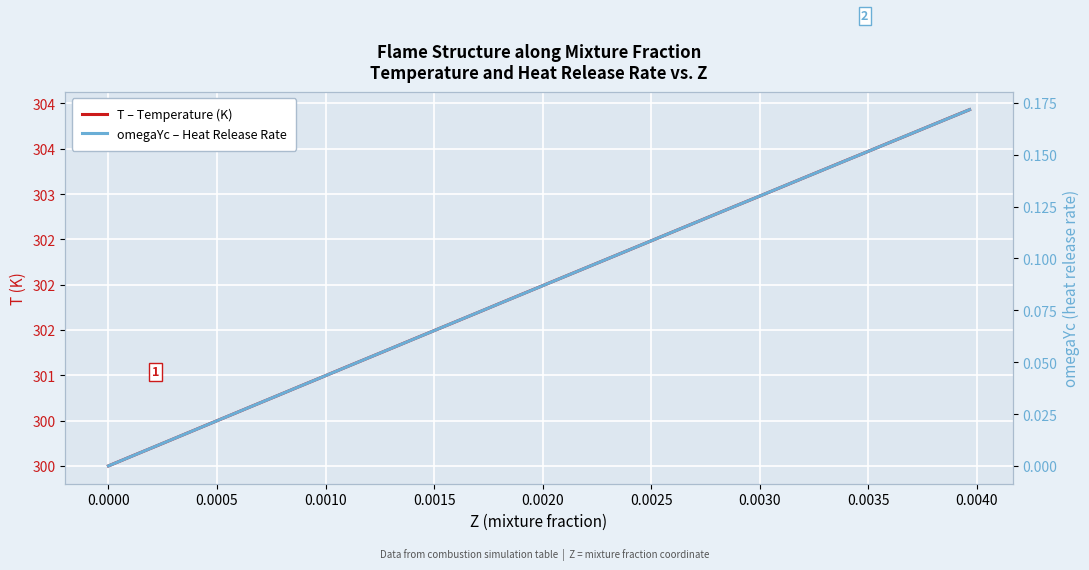

True or false: T – Temperature (K) has more than 0 interior local peaks.

False